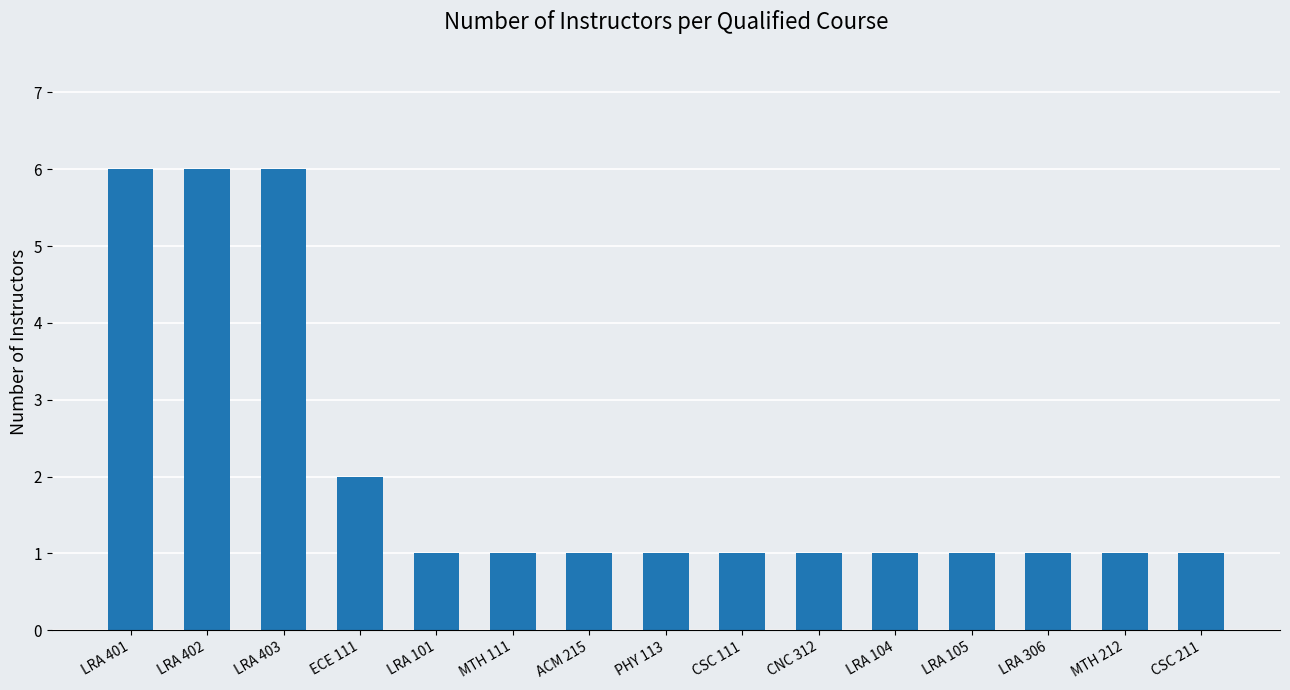

Between ECE 111 and CSC 211, which is larger?

ECE 111